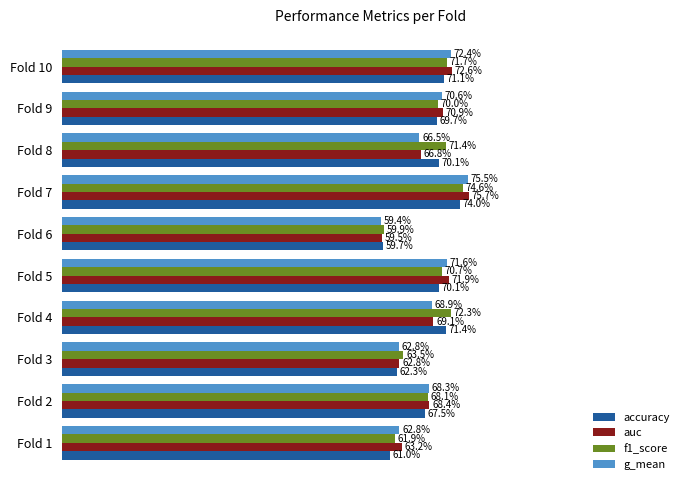

What are all the series names shown in the legend?

accuracy, auc, f1_score, g_mean